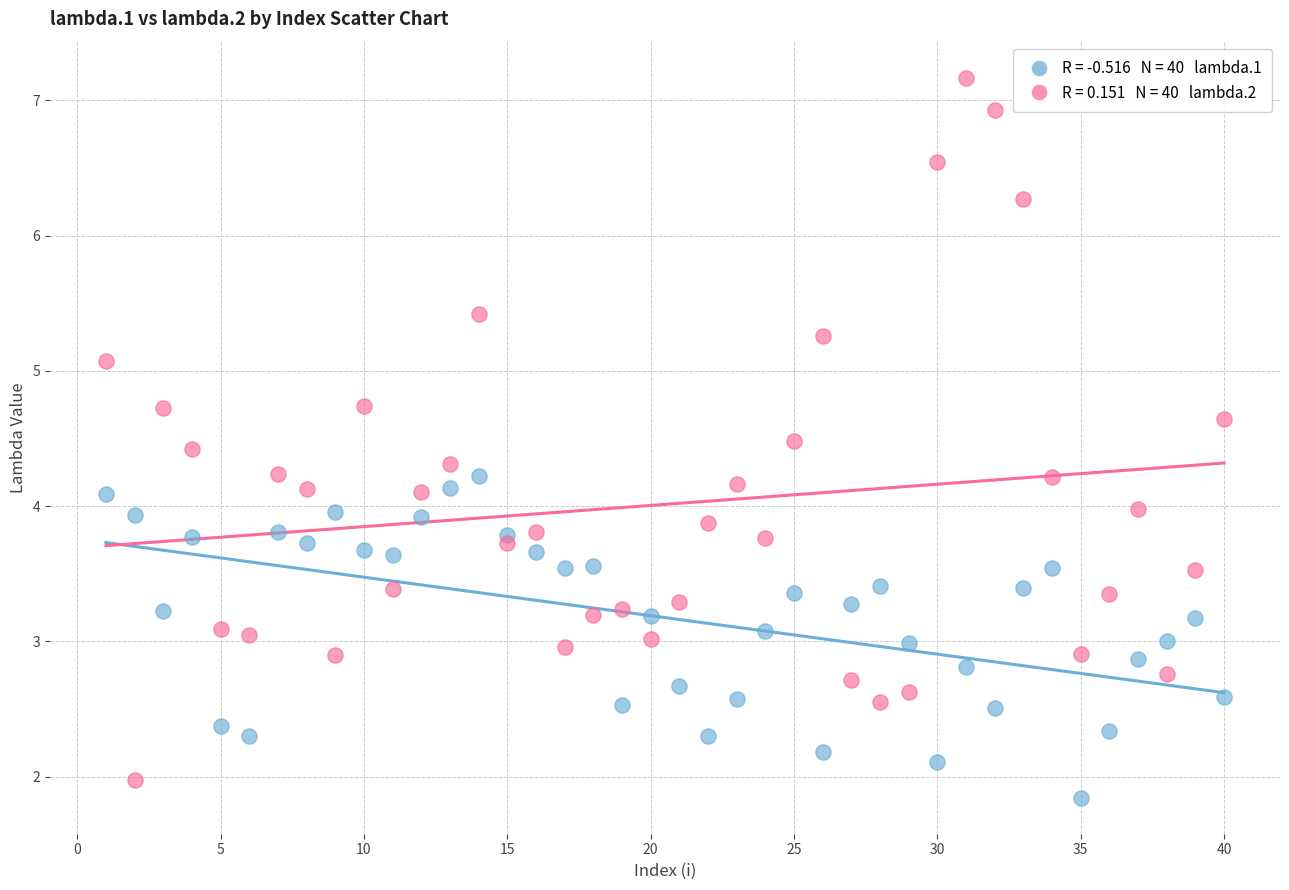

Across all data points, what is the range of X values (max minus min)?

39.0